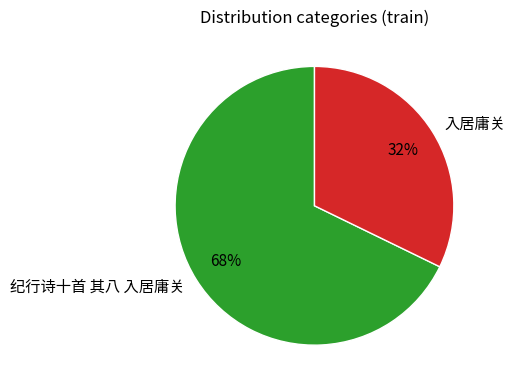

To the nearest percent, what is the combined percentage of 入居庸关 and 纪行诗十首 其八 入居庸关?

100%